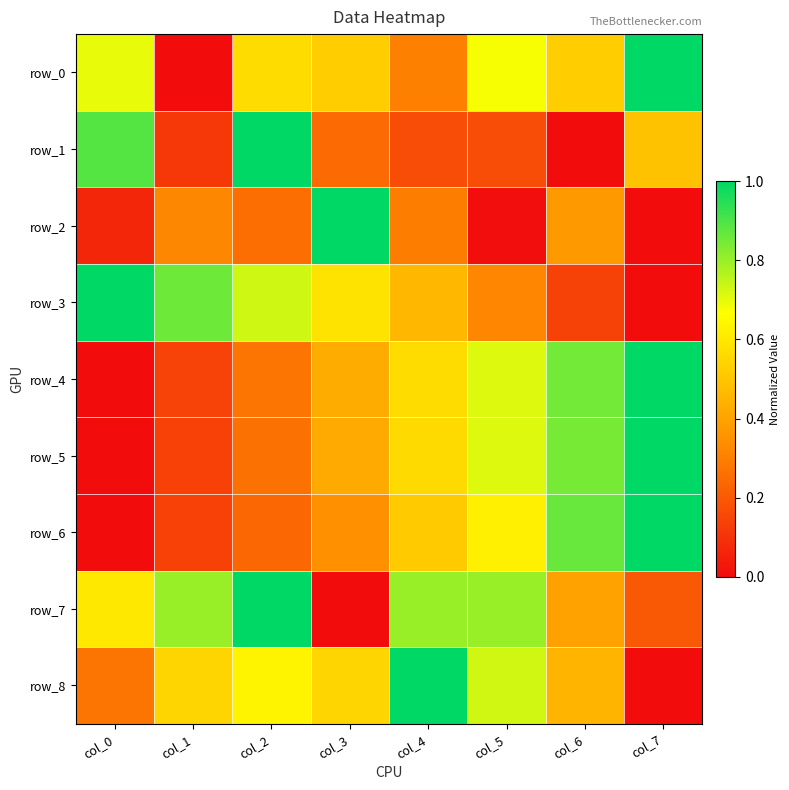

Reading right to left, what are all the values shown in this chart?

row_0: col_7=1.0	col_6=0.5	col_5=0.7	col_4=0.3	col_3=0.5	col_2=0.6	col_1=0.0	col_0=0.7
row_1: col_7=0.5	col_6=0.0	col_5=0.2	col_4=0.2	col_3=0.2	col_2=1.0	col_1=0.1	col_0=0.9
row_2: col_7=0.0	col_6=0.4	col_5=0.0	col_4=0.3	col_3=1.0	col_2=0.3	col_1=0.3	col_0=0.1
row_3: col_7=0.0	col_6=0.1	col_5=0.3	col_4=0.5	col_3=0.6	col_2=0.7	col_1=0.9	col_0=1.0
row_4: col_7=1.0	col_6=0.8	col_5=0.7	col_4=0.6	col_3=0.4	col_2=0.3	col_1=0.1	col_0=0.0
row_5: col_7=1.0	col_6=0.8	col_5=0.7	col_4=0.6	col_3=0.4	col_2=0.3	col_1=0.1	col_0=0.0
row_6: col_7=1.0	col_6=0.9	col_5=0.6	col_4=0.5	col_3=0.3	col_2=0.2	col_1=0.1	col_0=0.0
row_7: col_7=0.2	col_6=0.4	col_5=0.8	col_4=0.8	col_3=0.0	col_2=1.0	col_1=0.8	col_0=0.6
row_8: col_7=0.0	col_6=0.5	col_5=0.7	col_4=1.0	col_3=0.5	col_2=0.6	col_1=0.5	col_0=0.3